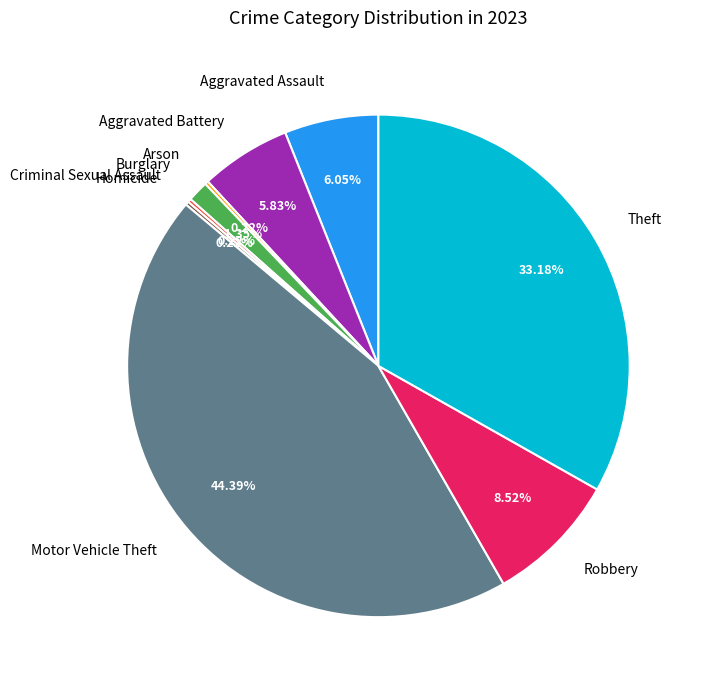

To the nearest percent, what is the difference between the largest and smallest slice percentages?

44%